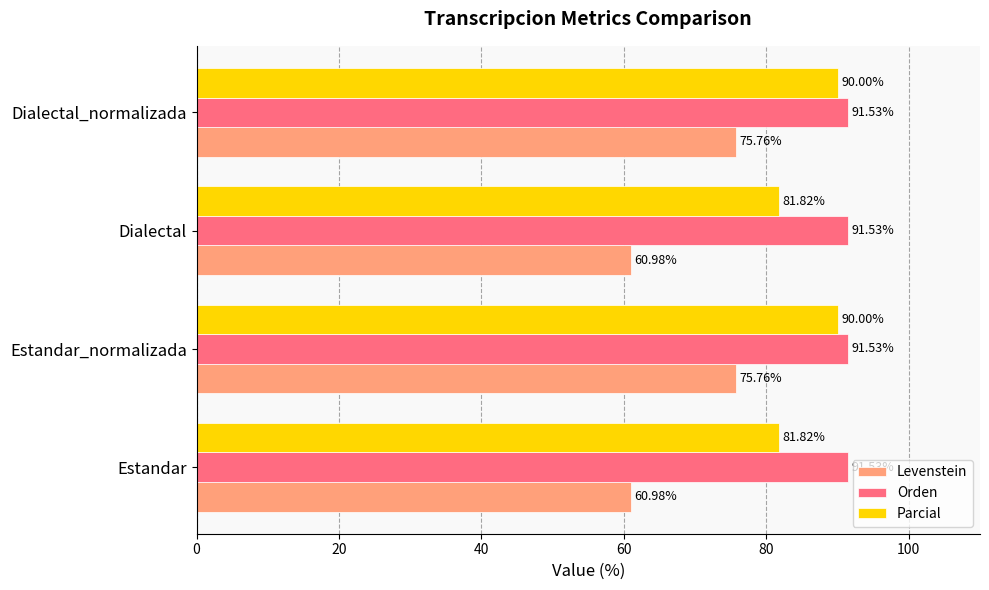

Is the value of Orden at Dialectal greater than the value of Parcial at Estandar_normalizada?

Yes